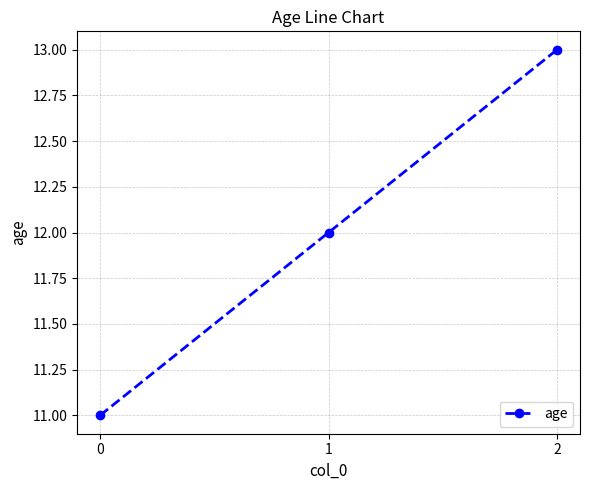

Is it true that the value at 1 is 18?

False